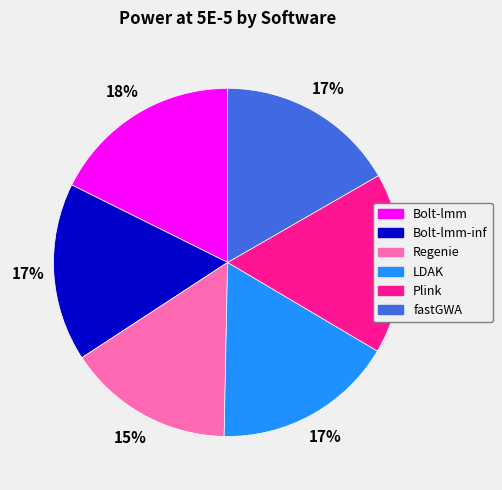

What is the largest slice in the pie chart?

Bolt-lmm